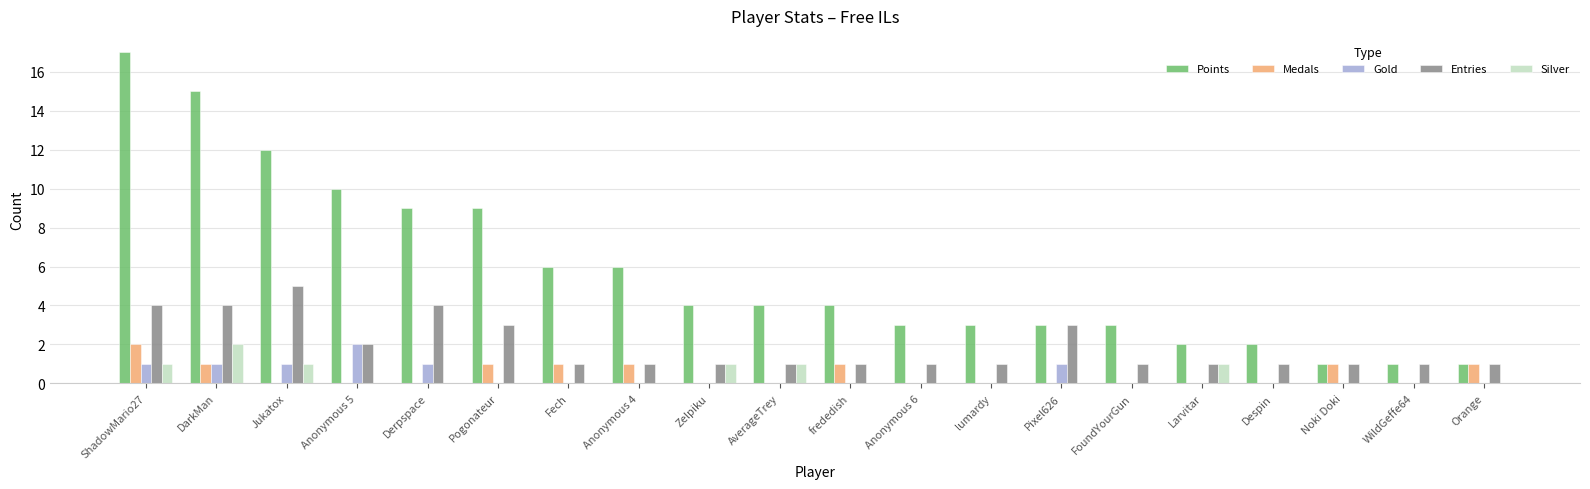

What is the average value of the Entries series?

2